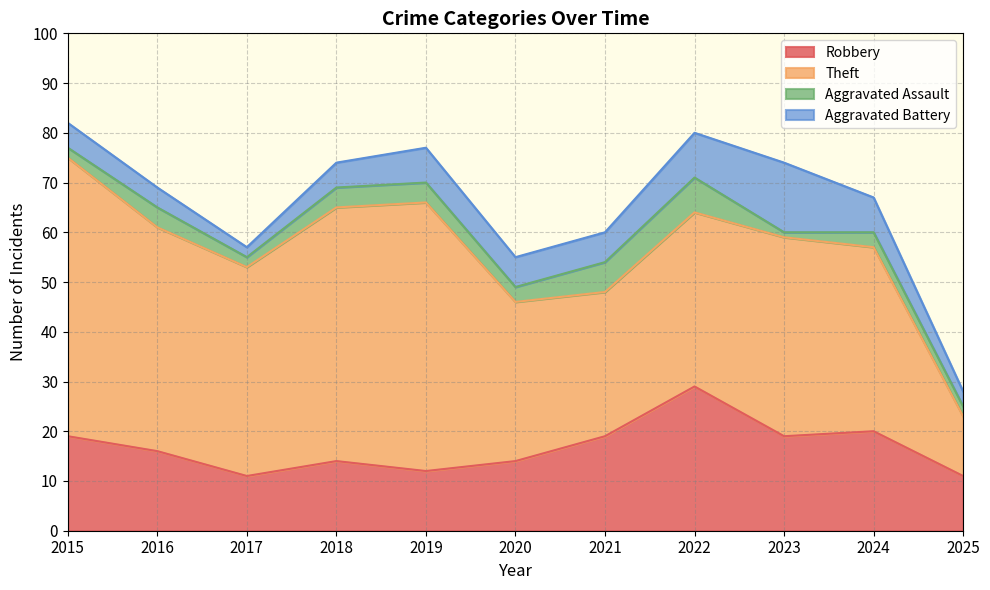

How many series are shown in this chart?

4